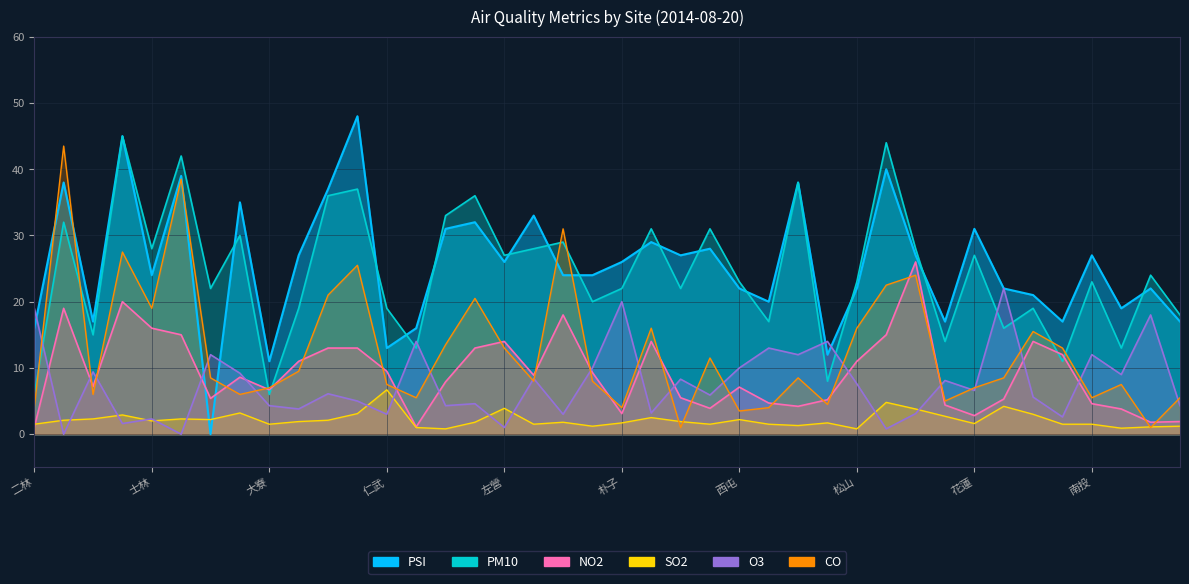

How many series are shown in this chart?

6